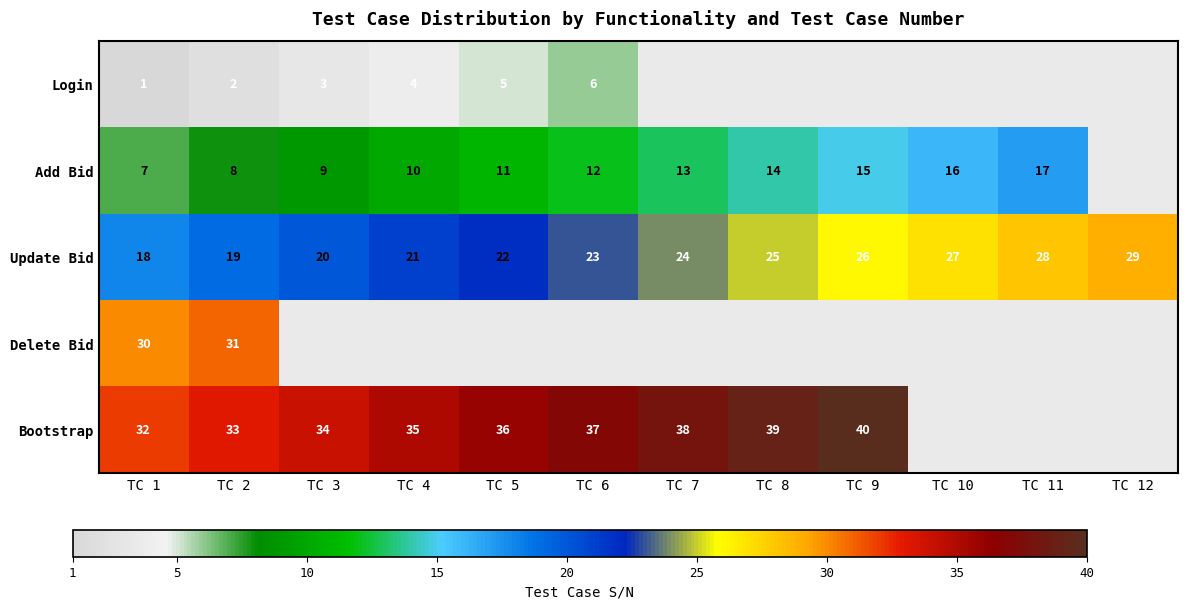

Is it true that Login equals 0 at TC 1?

False